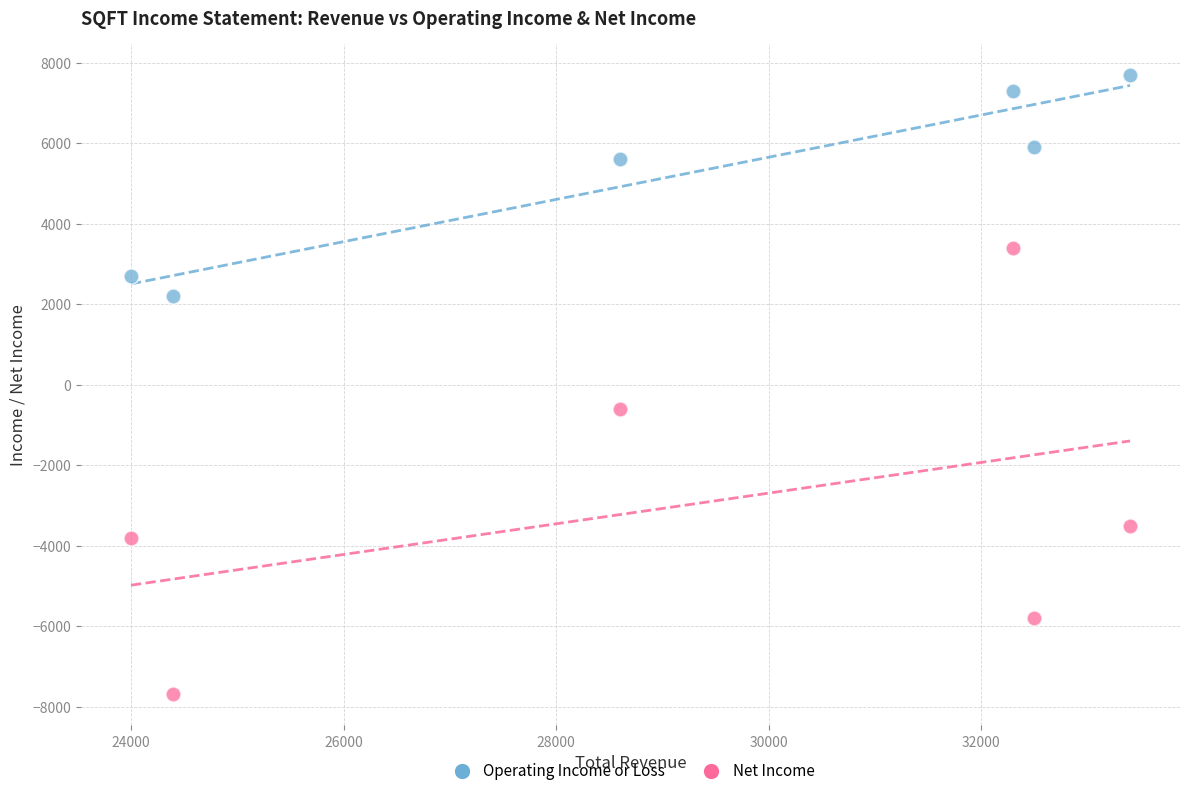

Which series contains the highest Y value?

Operating Income or Loss